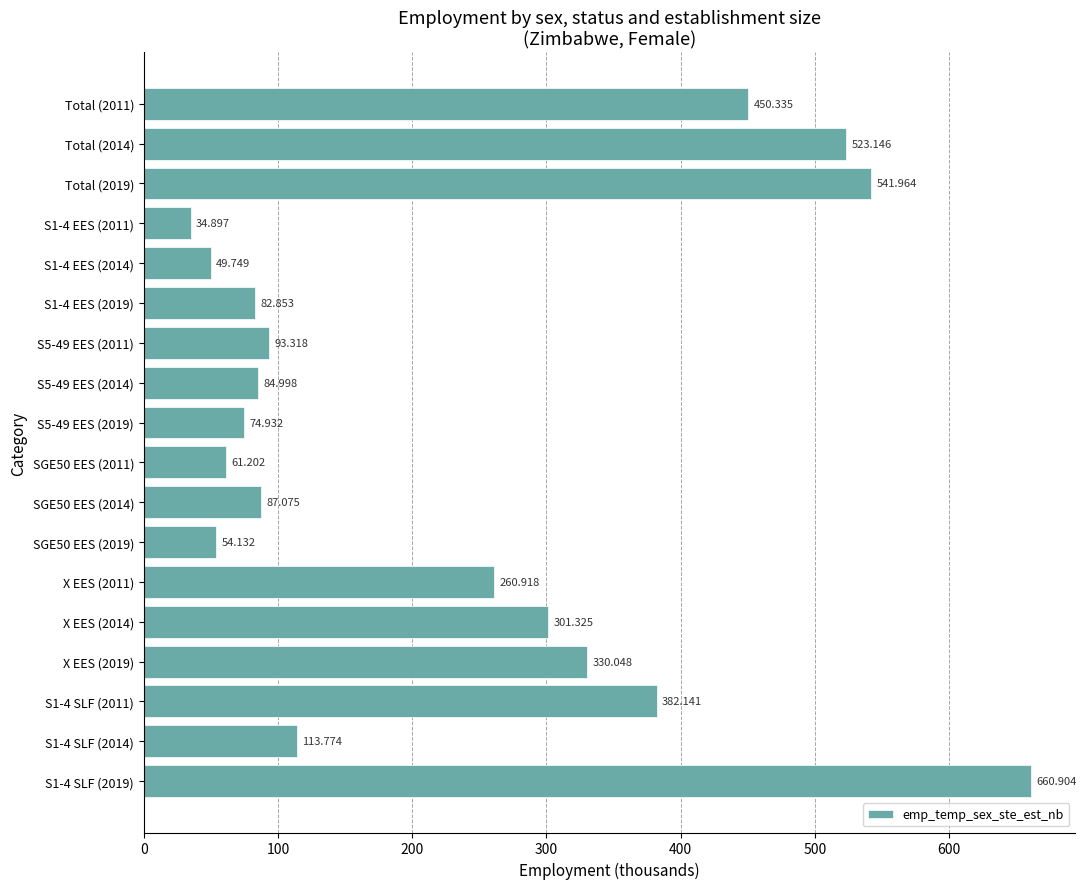

What is the sum of all values?

4187.7